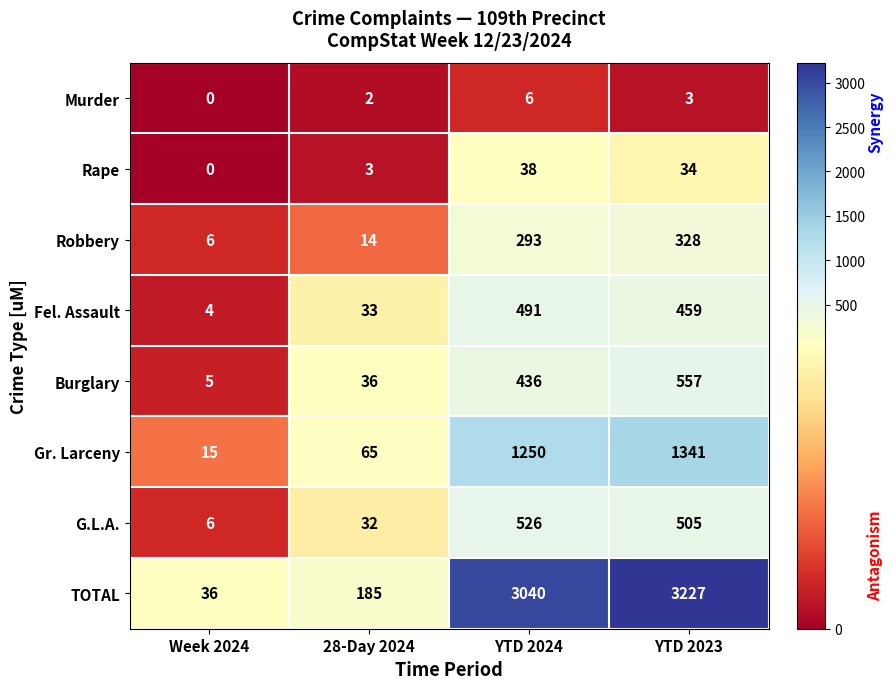

At 28-Day 2024, list the series in order from smallest to largest.

Murder, Rape, Robbery, G.L.A., Fel. Assault, Burglary, Gr. Larceny, TOTAL